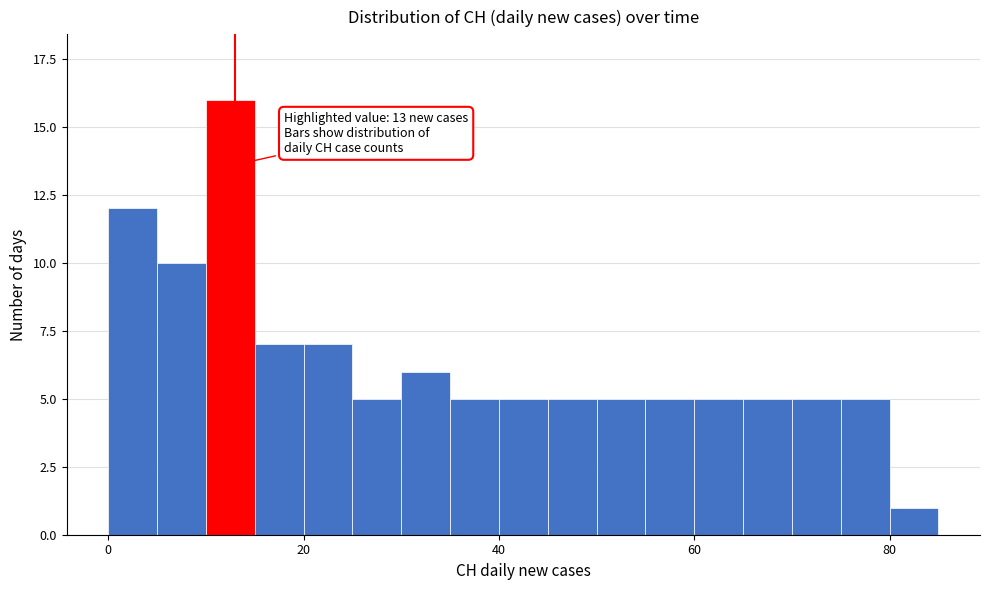

Around what value on the x-axis is the tallest bar? Give the approximate position of its centre, as read against the axis.

12